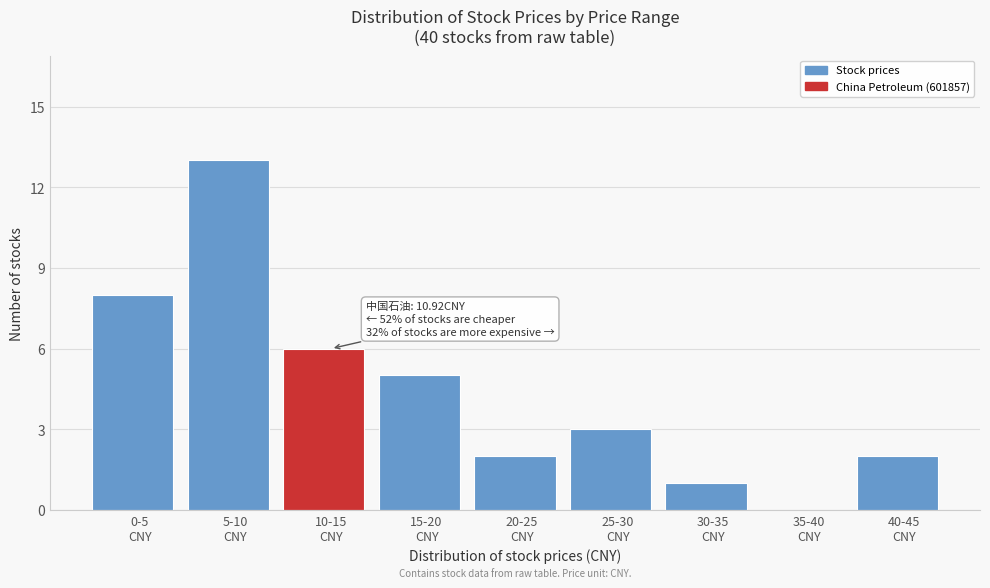

What is the maximum value shown in the chart?

13